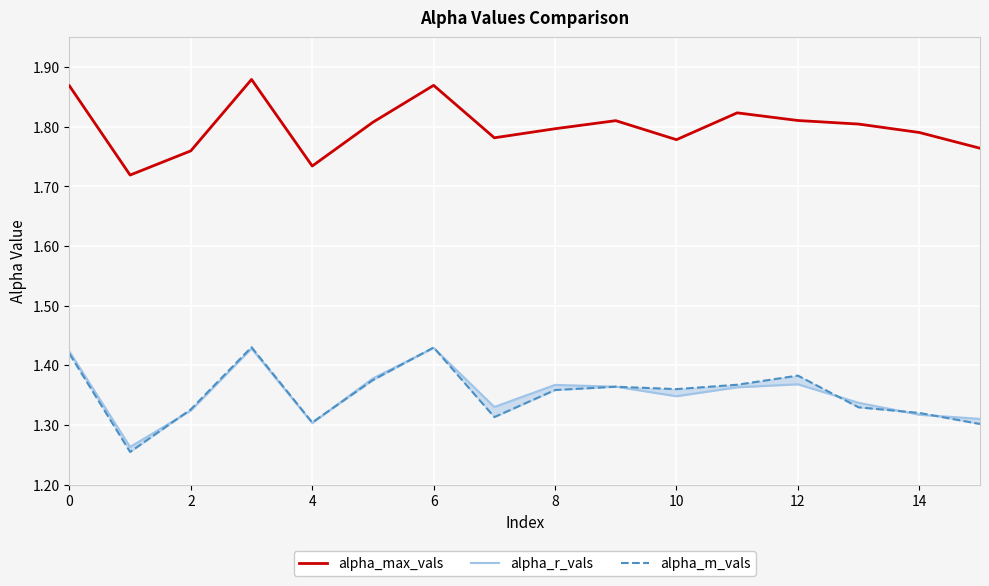

Count the alpha_max_vals values in the range 1 to 2.

16